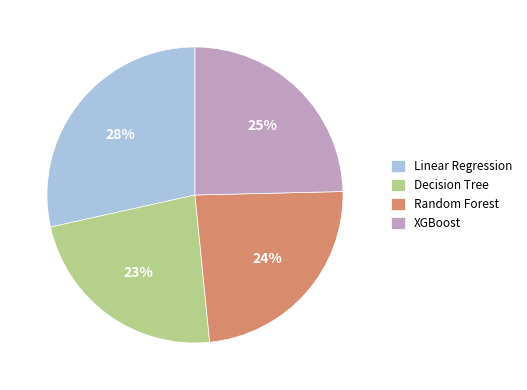

The Random Forest slice represents 24% of the pie. True or false?

True